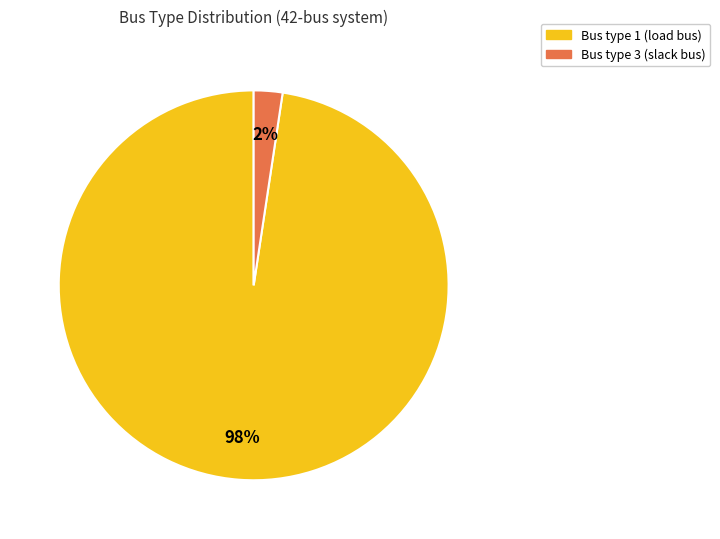

Does any single category account for the majority?

Yes